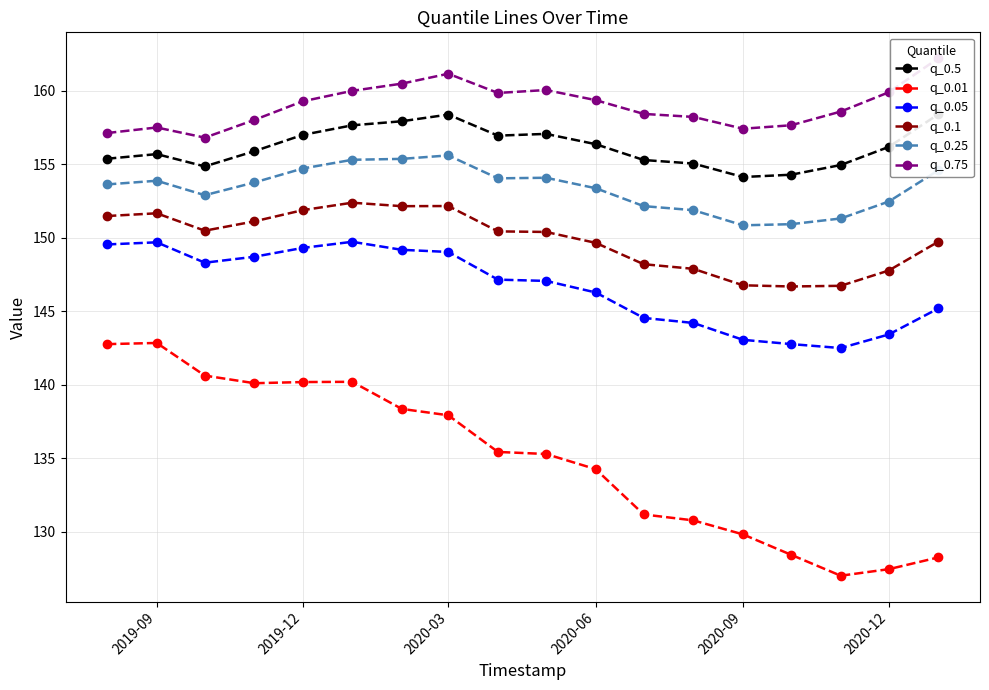

Which series has the largest range (max minus min)?

q_0.01